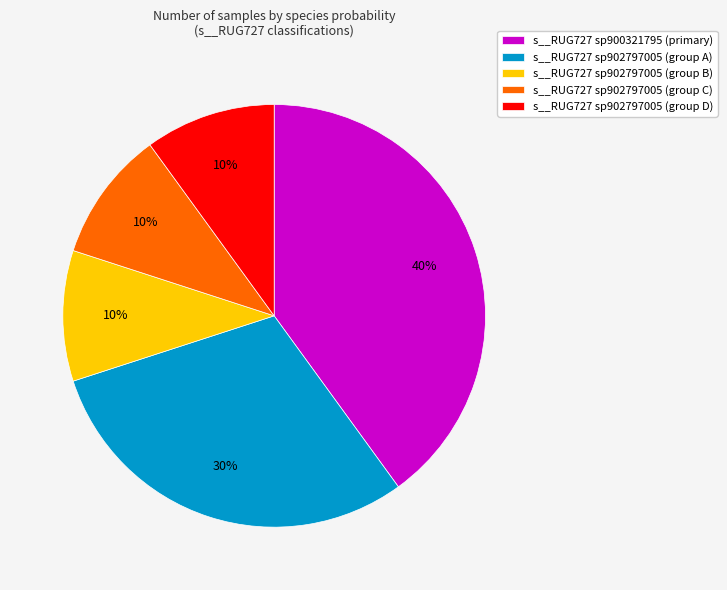

To the nearest percent, what is the difference between the largest and smallest slice percentages?

30%